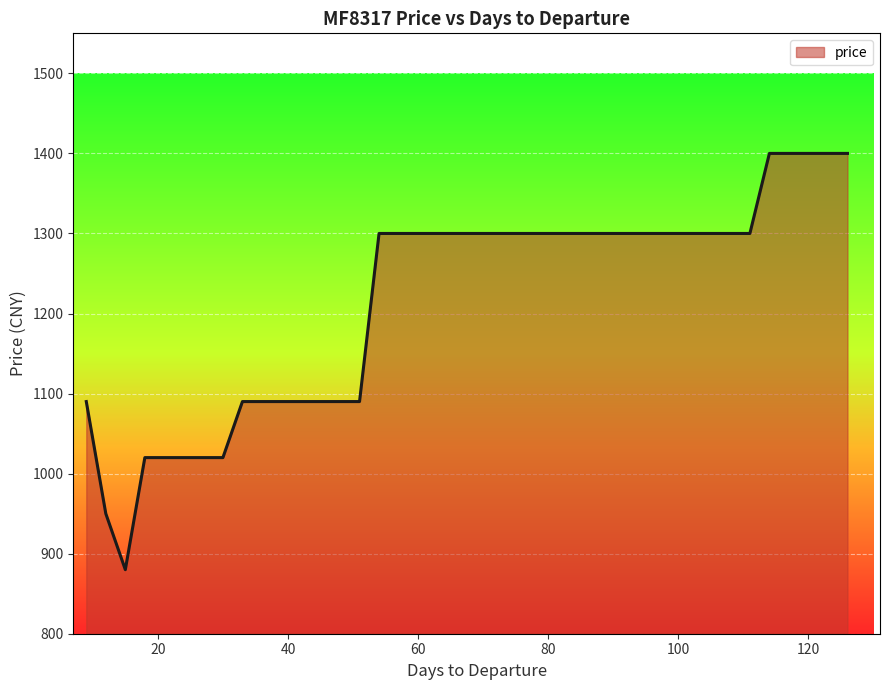

What is the difference between the maximum and minimum values?

520